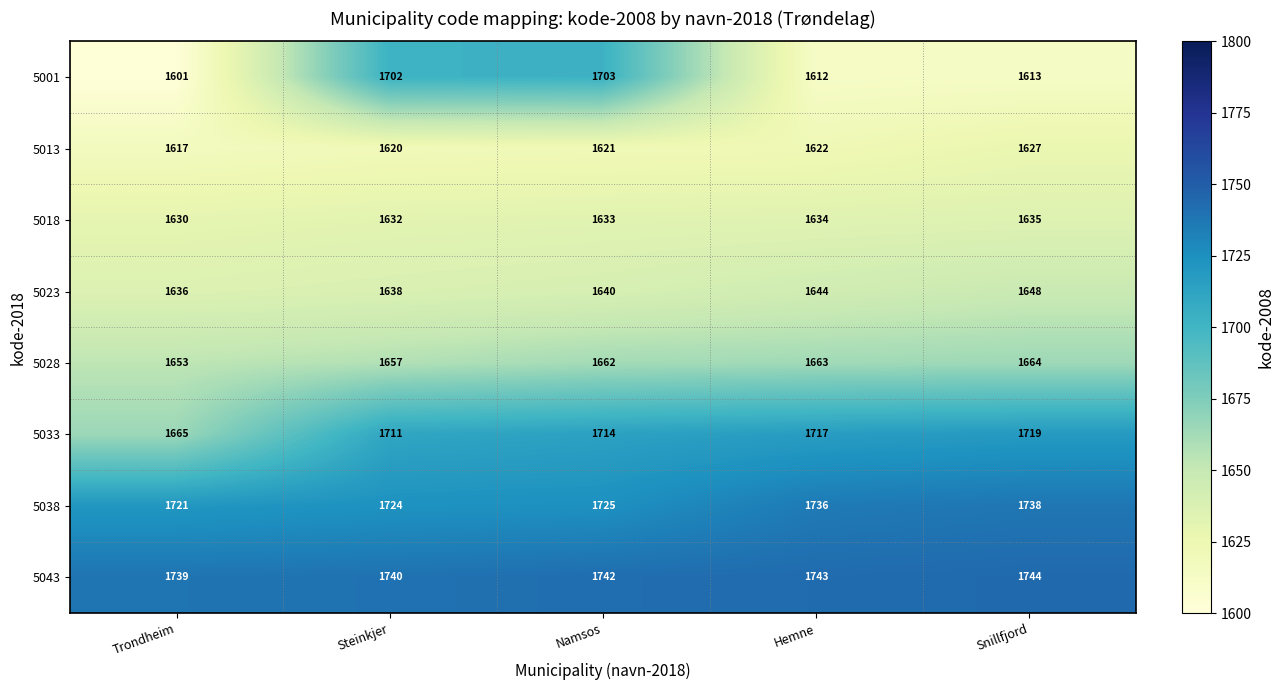

Which series has the largest range (max minus min)?

5001